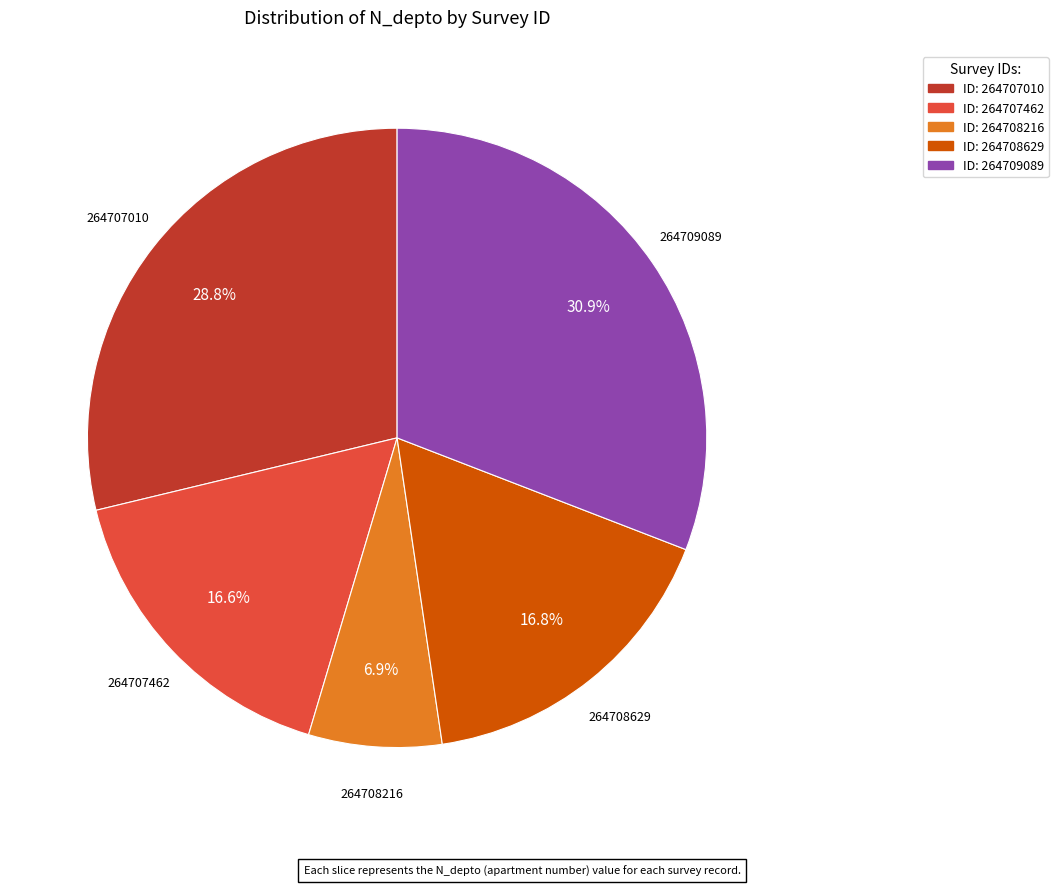

Is there a majority slice in this chart?

No